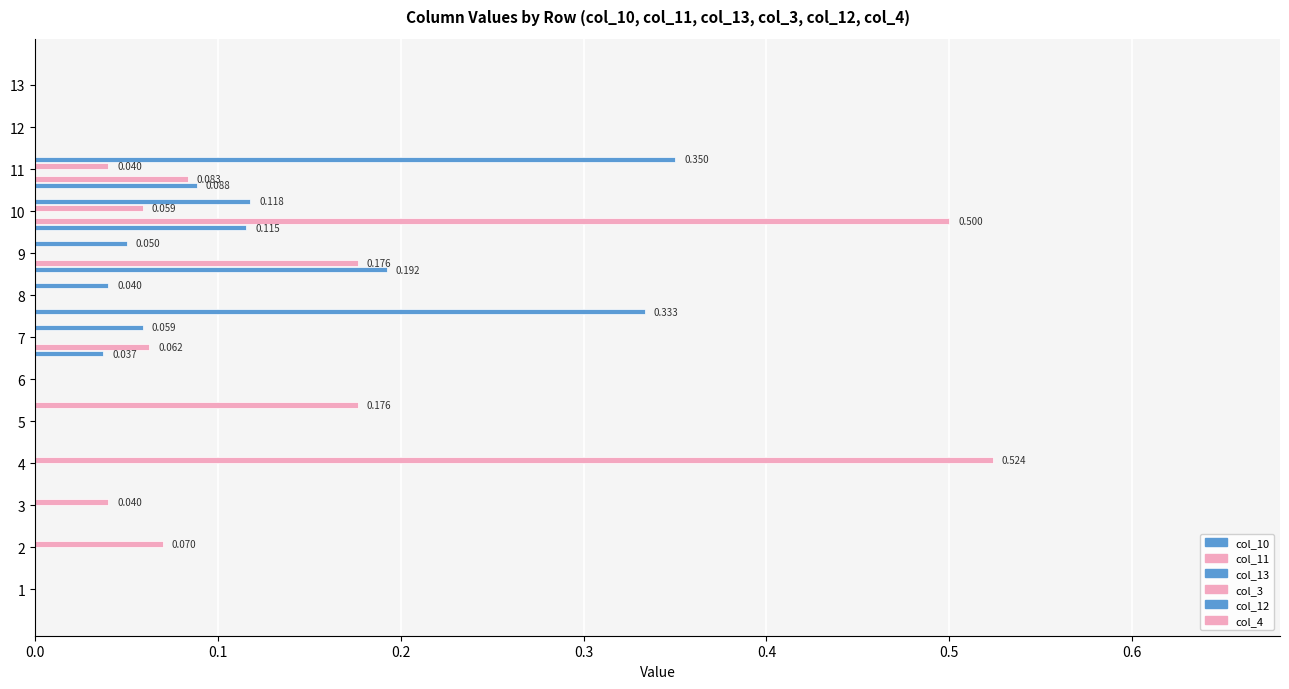

The value of col_11 at 3 is -0.2. True or false?

False